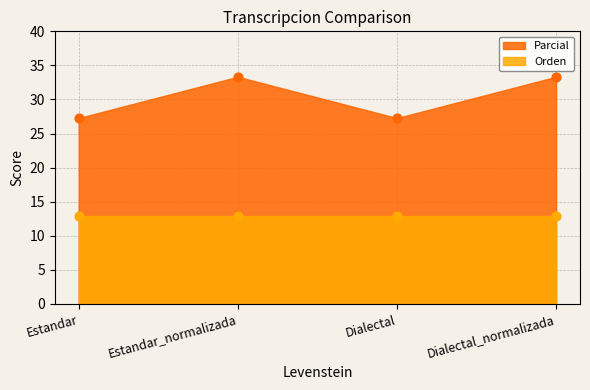

Approximately how many times larger is the value at Estandar compared to Estandar_normalizada?

0.8